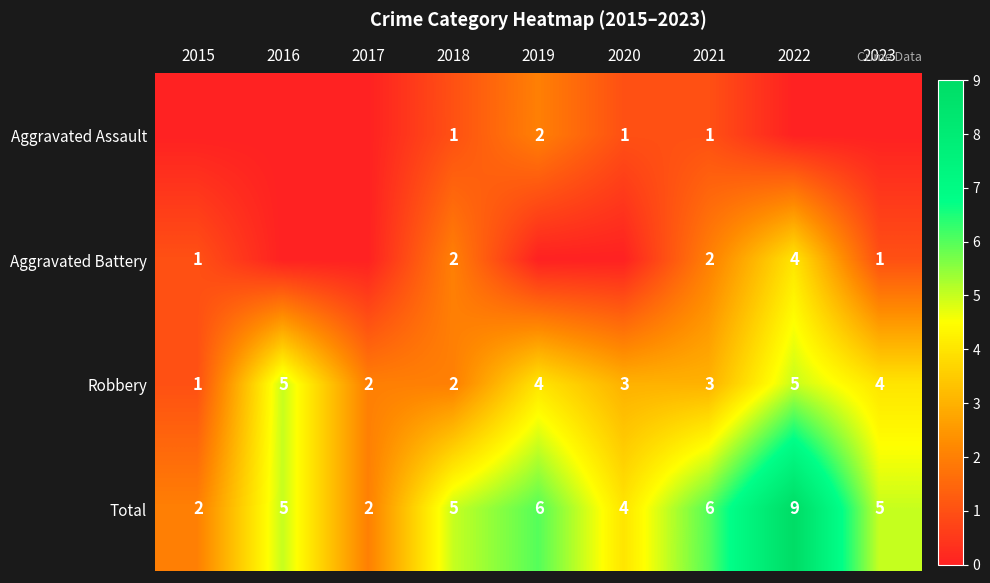

What is the approximate value of Total at 2019?

6